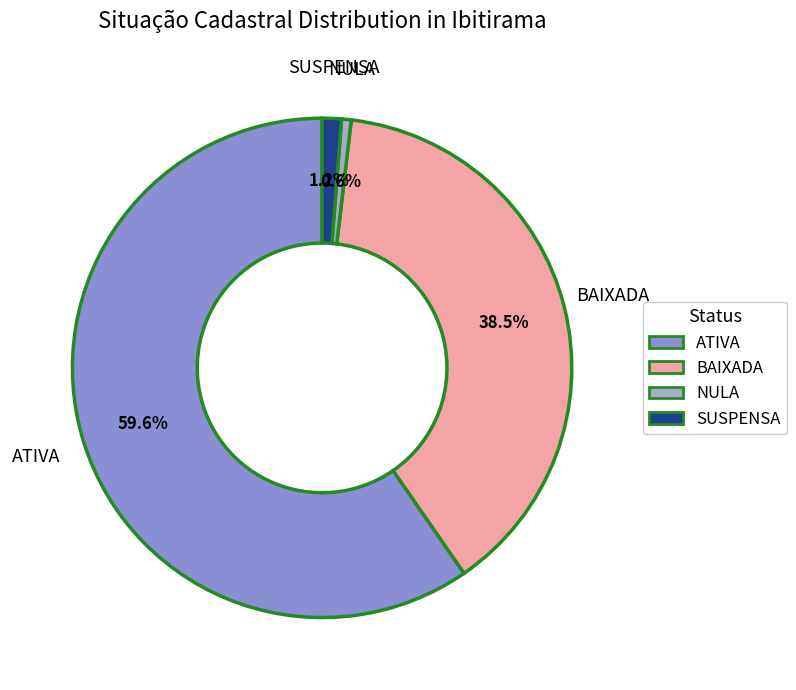

To the nearest percent, what portion does ATIVA represent?

60%